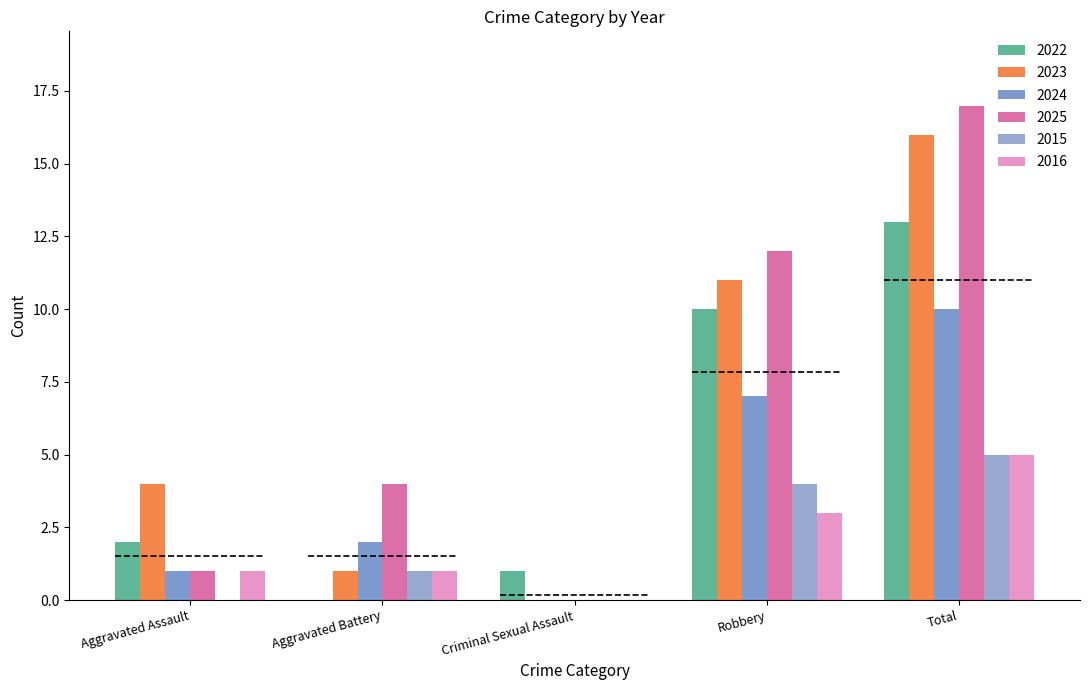

The 2024 series shows 1 at Aggravated Assault. True or false?

True